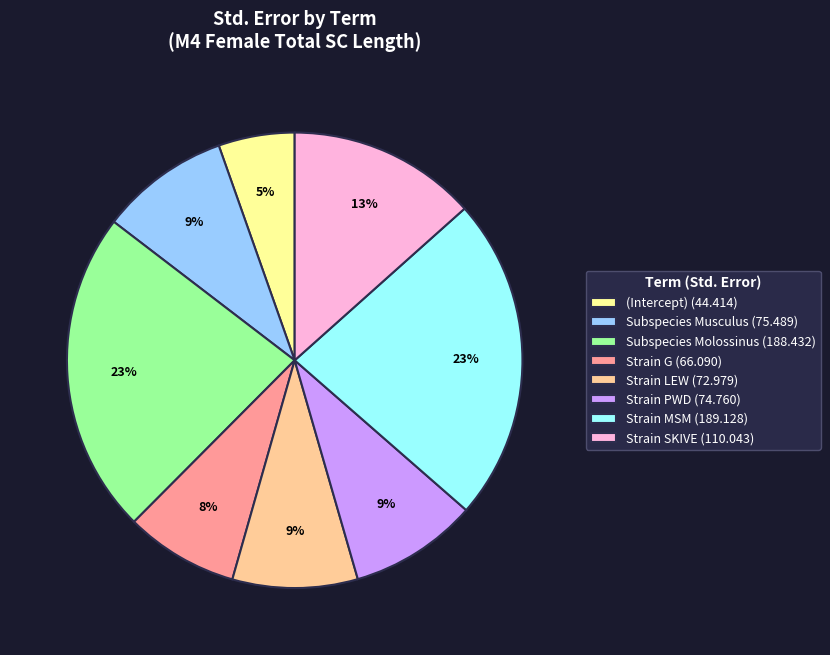

Is there a majority slice in this chart?

No